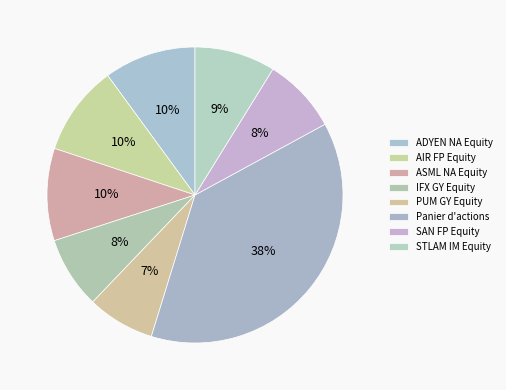

How many slices are in this pie chart?

8